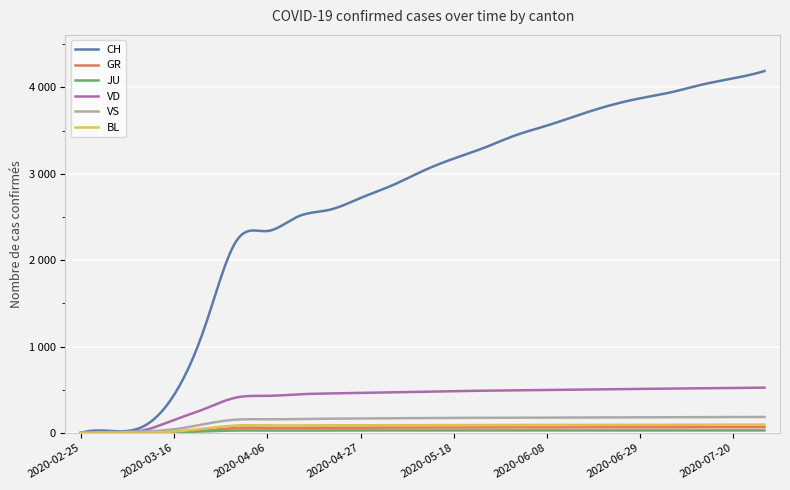

What is the label of the 22nd point from the left?

2020-07-20